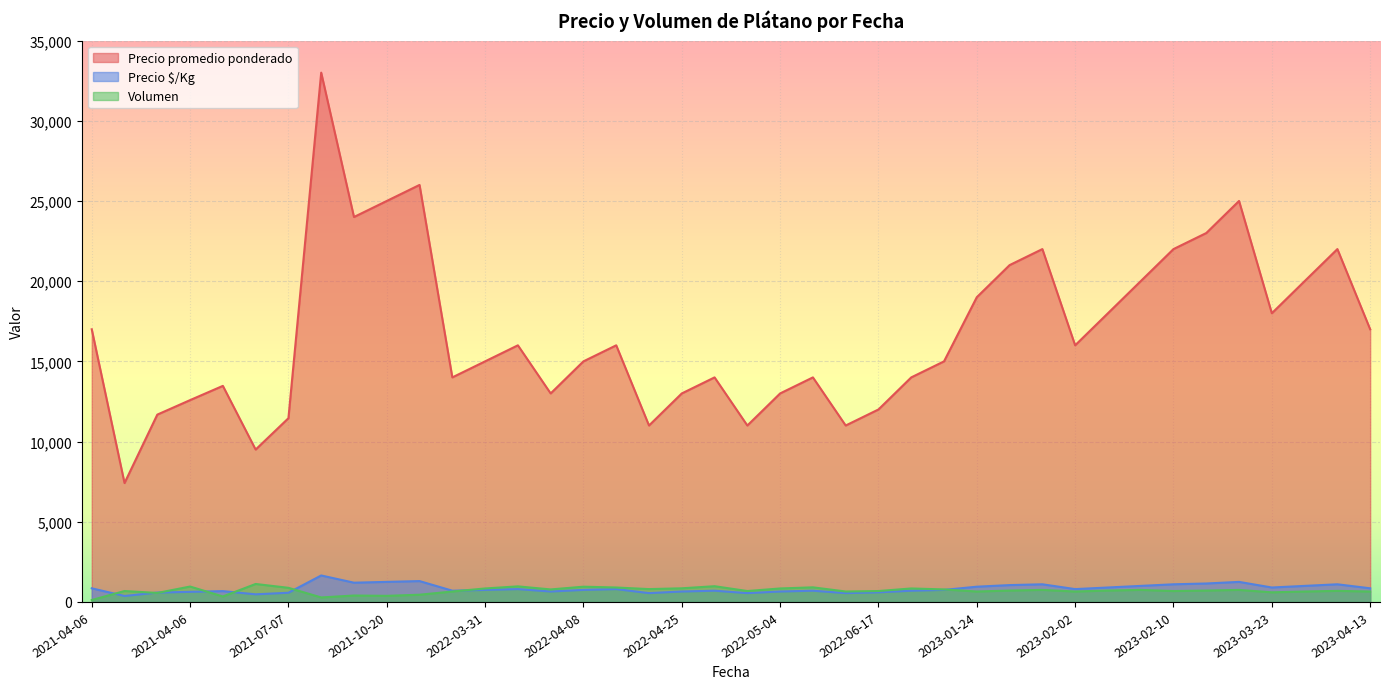

Which series has the largest total across all categories?

Precio promedio ponderado